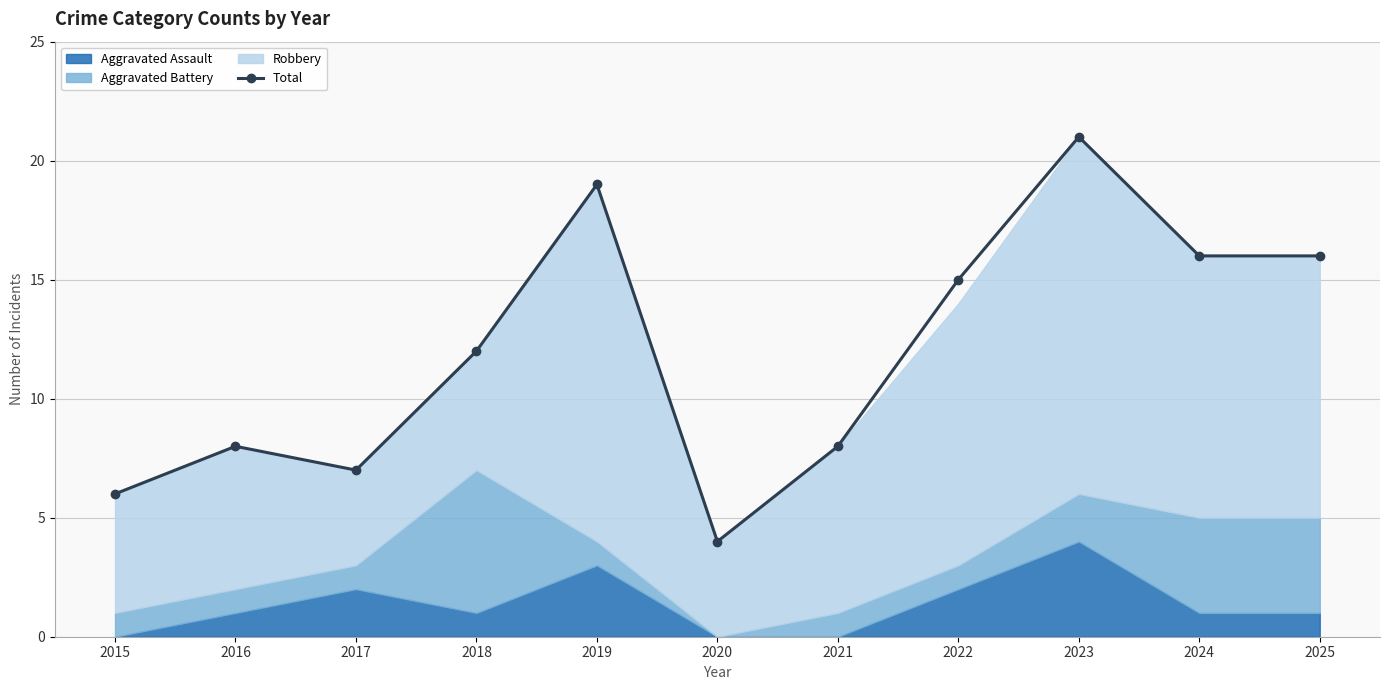

List the labels in order of value, smallest first.

2020, 2015, 2017, 2016, 2021, 2018, 2022, 2024, 2025, 2019, 2023